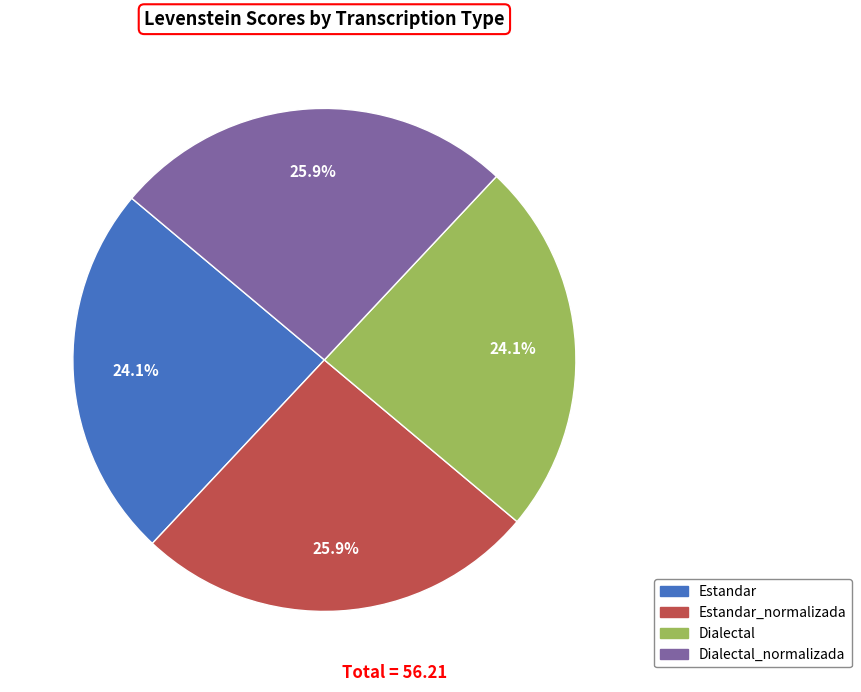

Is there any slice that represents more than half of the pie?

No